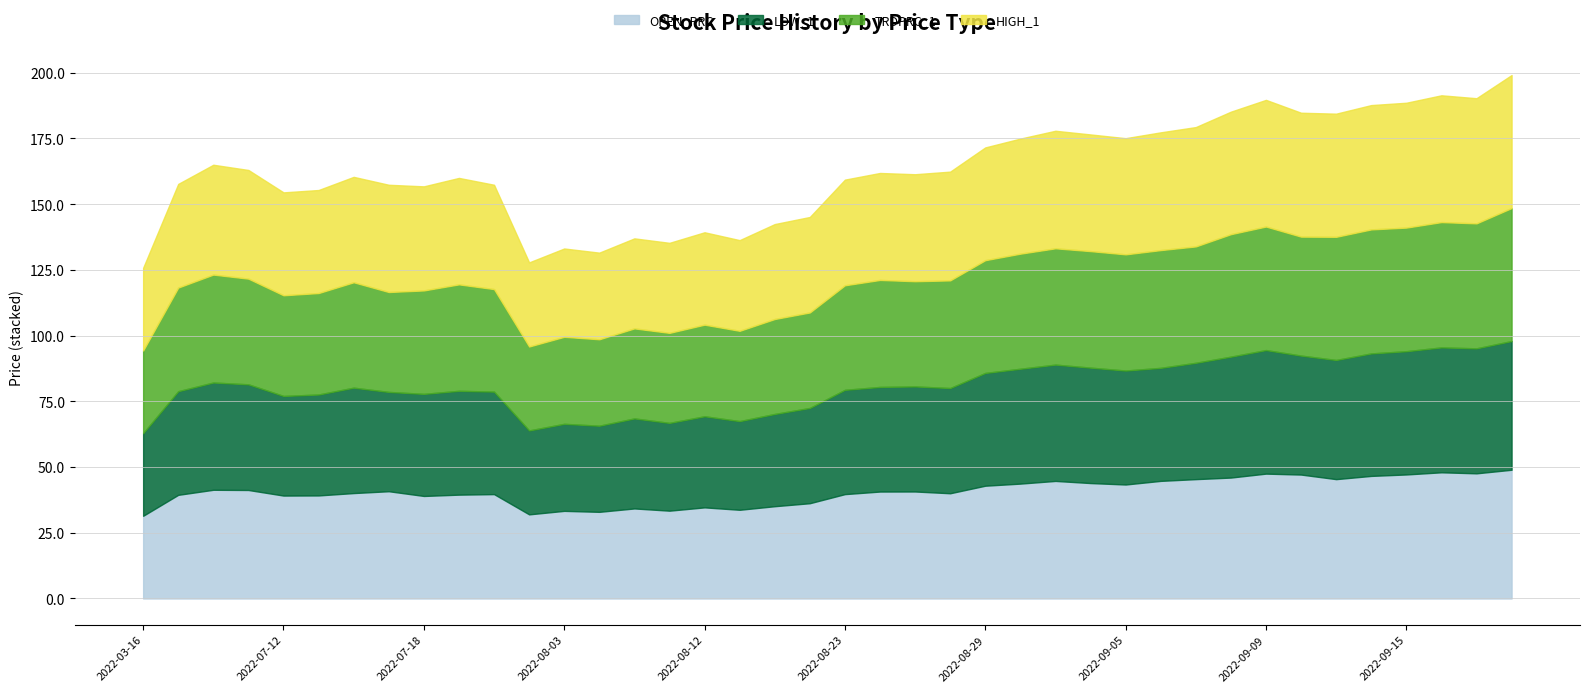

True or false: TRDPRC_1 and HIGH_1 cross at least once.

False